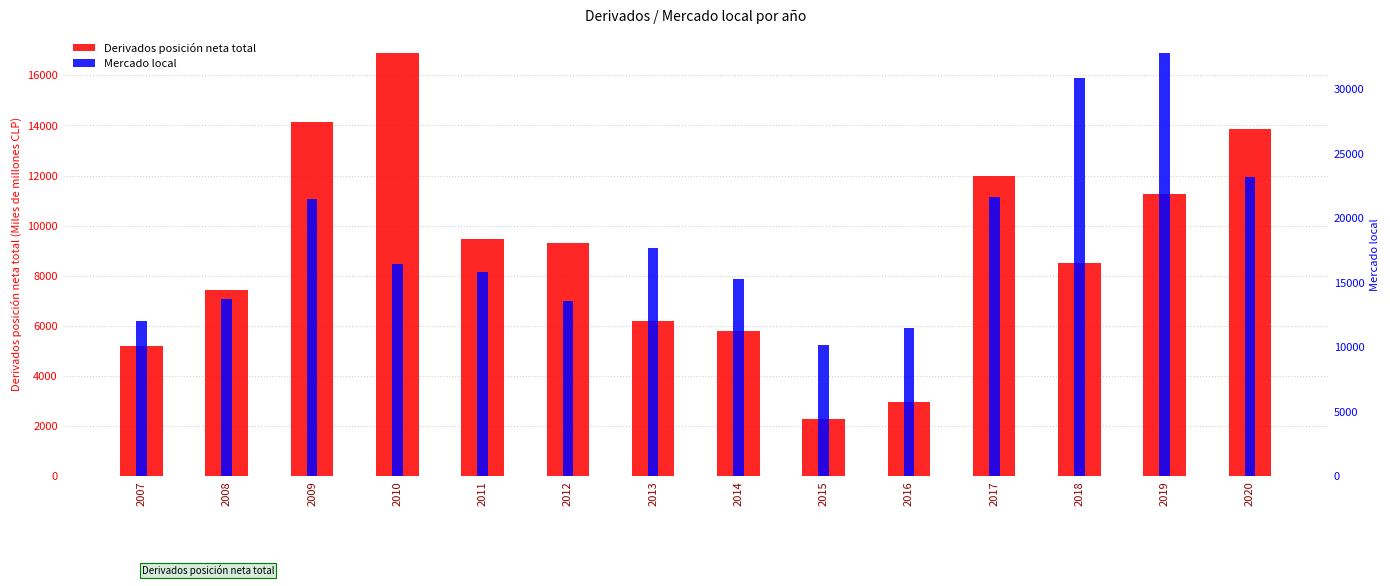

True or false: Derivados posición neta total has a value of 5209 at 2007.

True